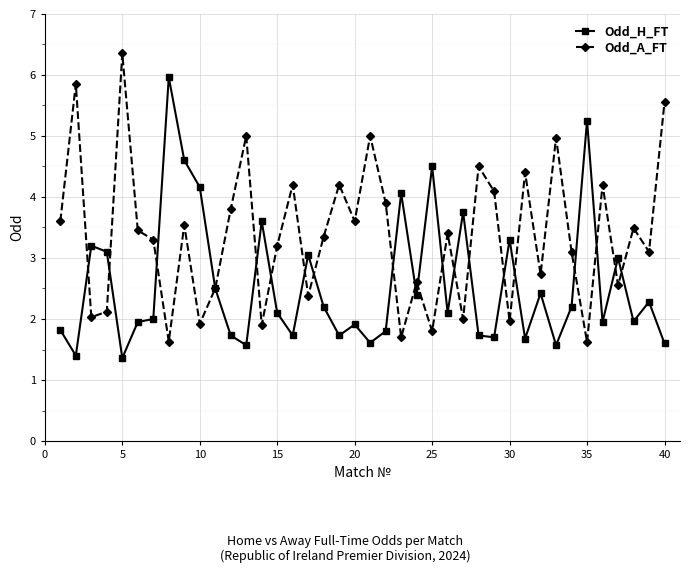

Does the chart have visible grid lines?

Yes